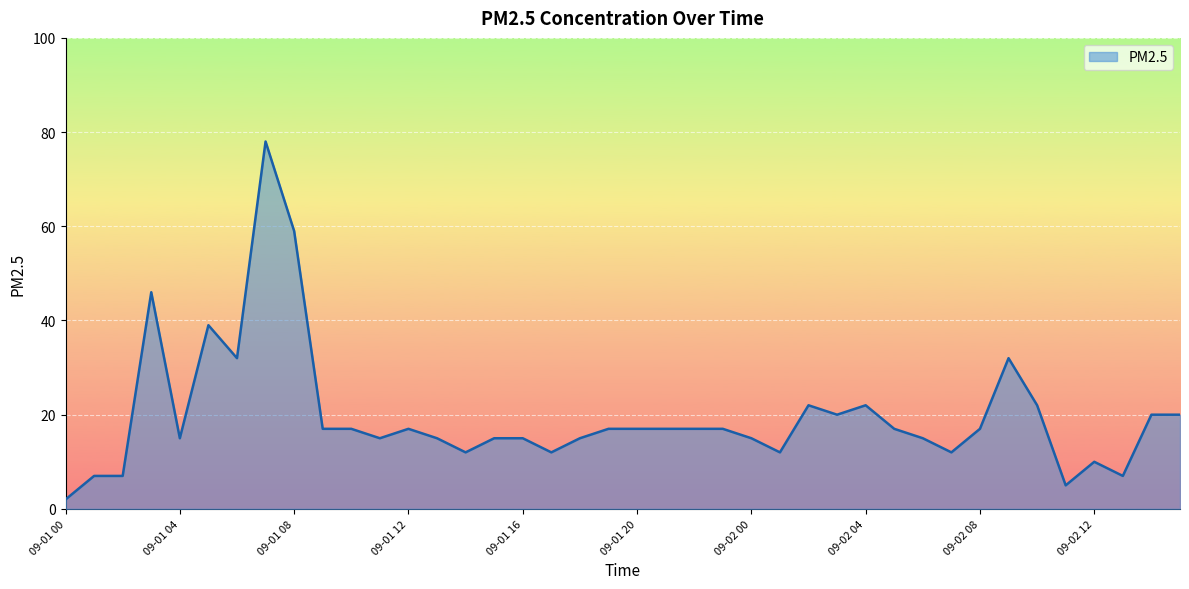

What is the greatest value displayed?

78